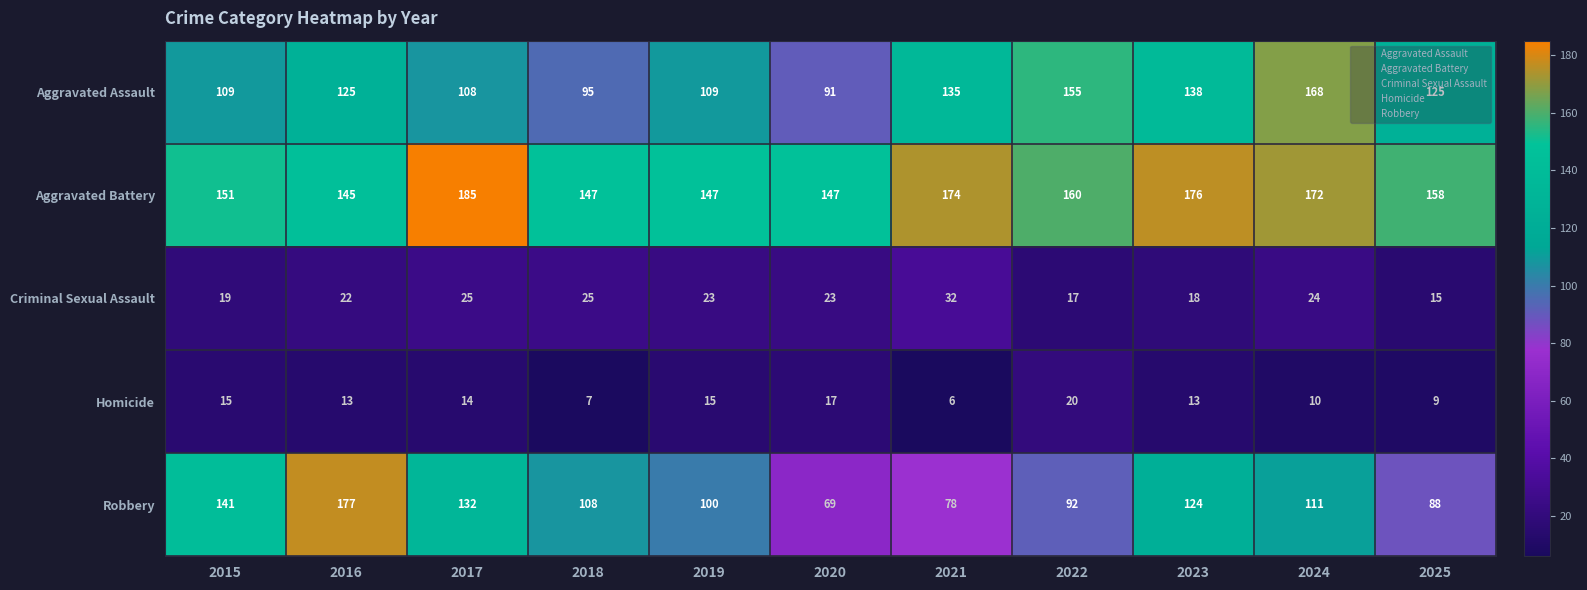

What is the sum of the Aggravated Battery values at 2020 and 2021?

321